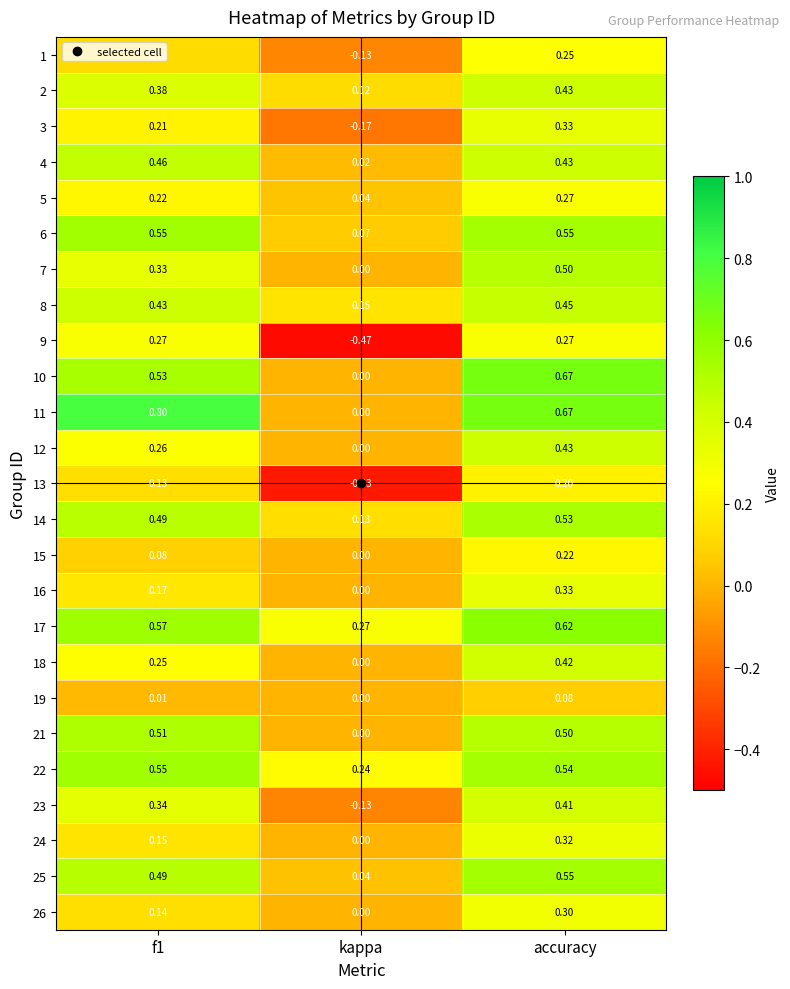

At which category is the sum across all series the highest?

accuracy